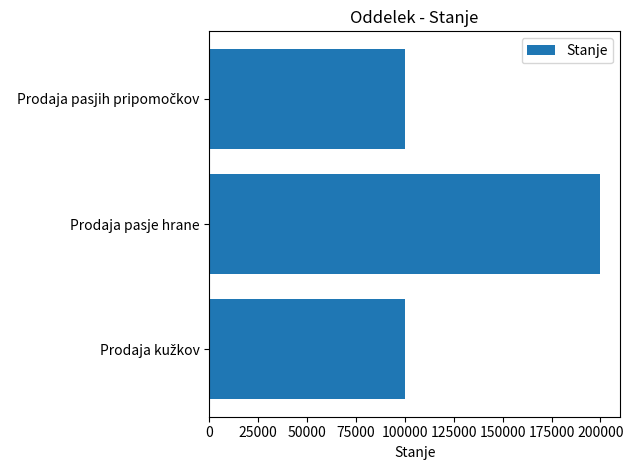

What is the sum of all values?

400000